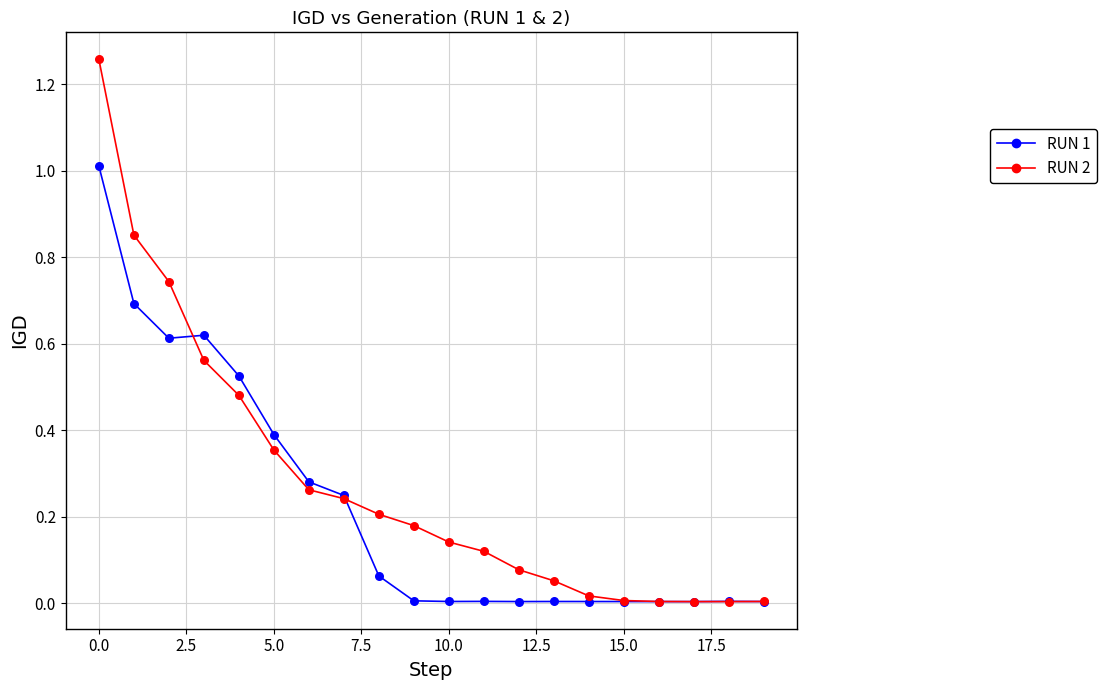

Which series has the largest range (max minus min)?

RUN 2